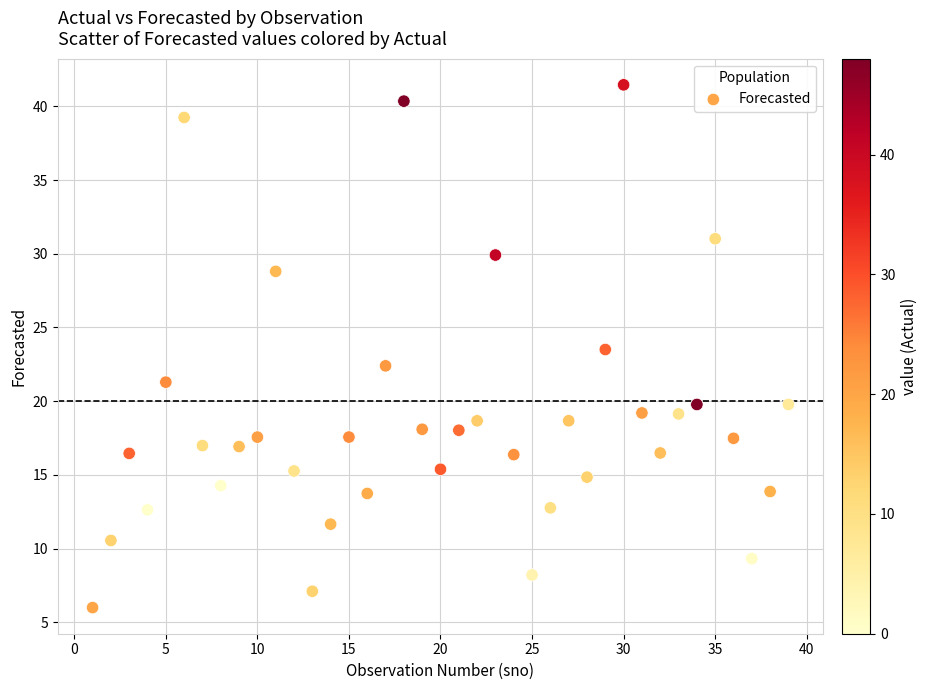

What is the range of X values (max minus min)?

38.0